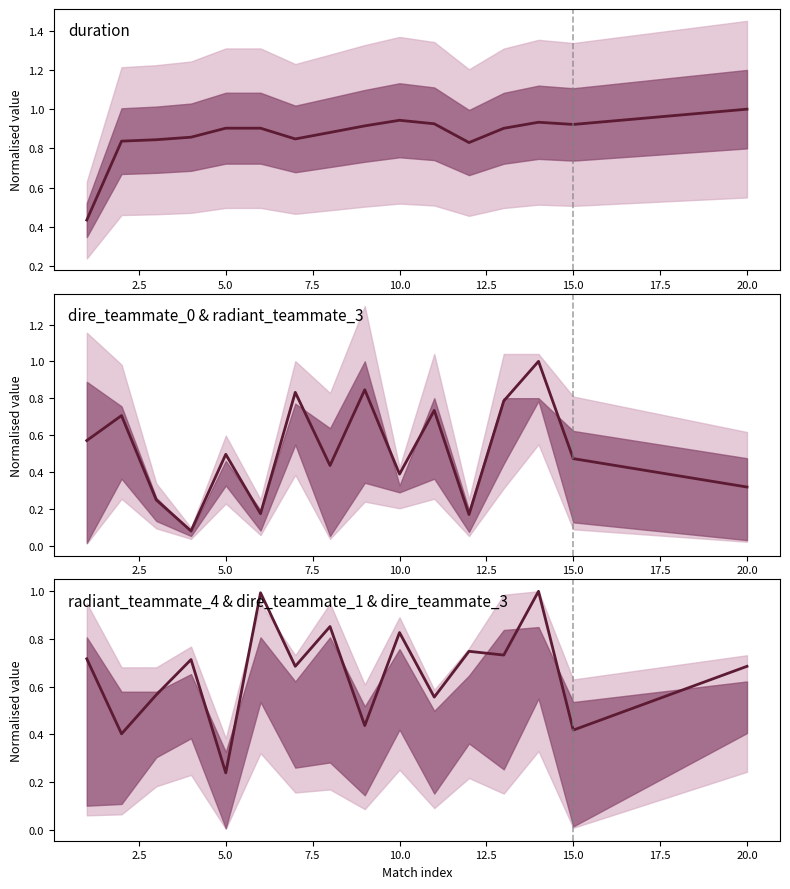

Which series has the widest spread of values?

dire_teammate_0 & radiant_teammate_3